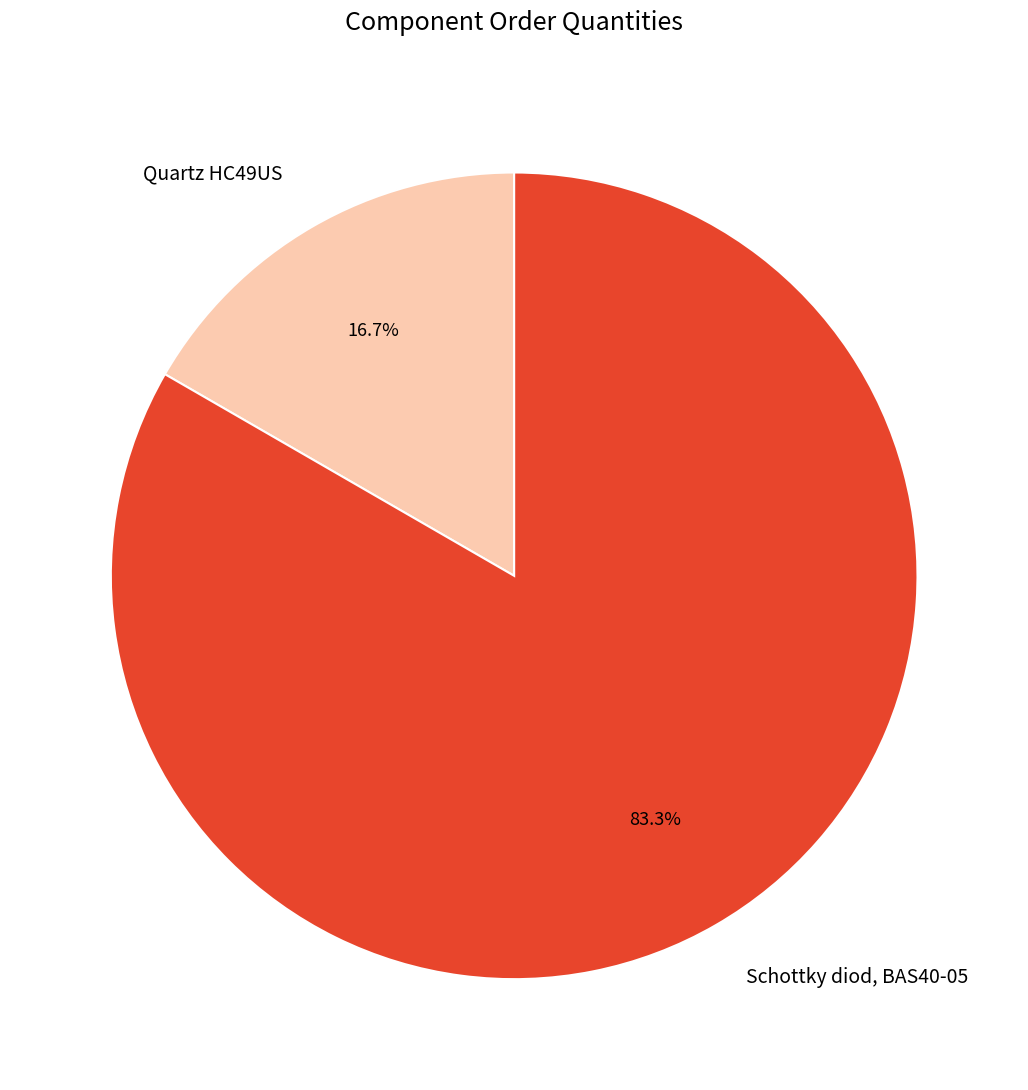

Which category has the smallest portion of the pie?

Quartz HC49US